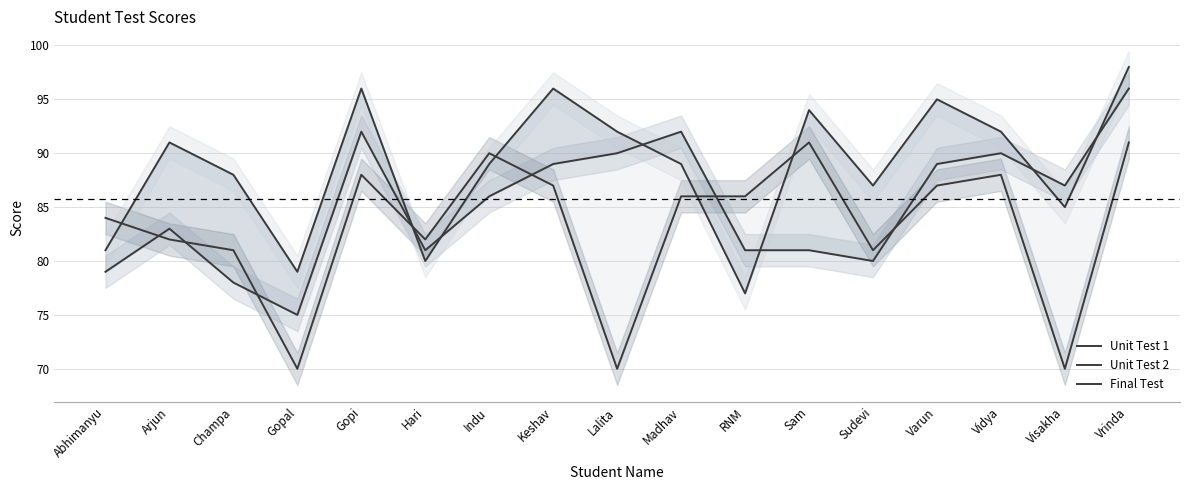

The Unit Test 1 series shows 84 at Abhimanyu. True or false?

True